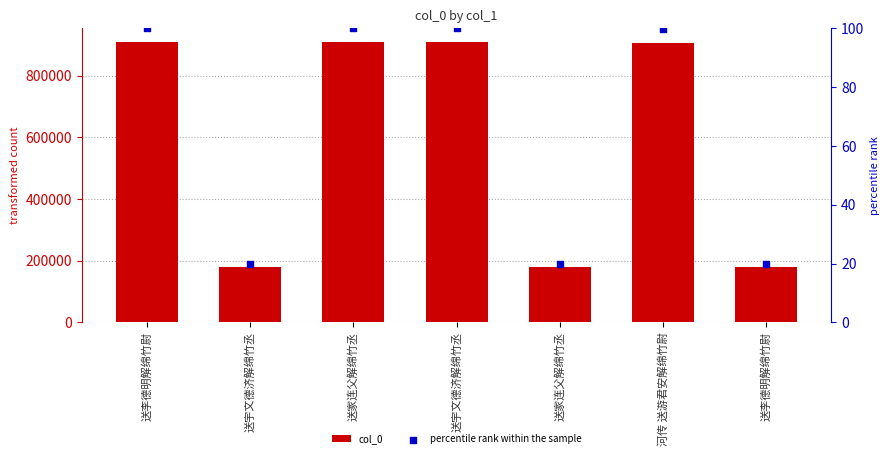

What are all the series names shown in the legend?

col_0, percentile rank within the sample